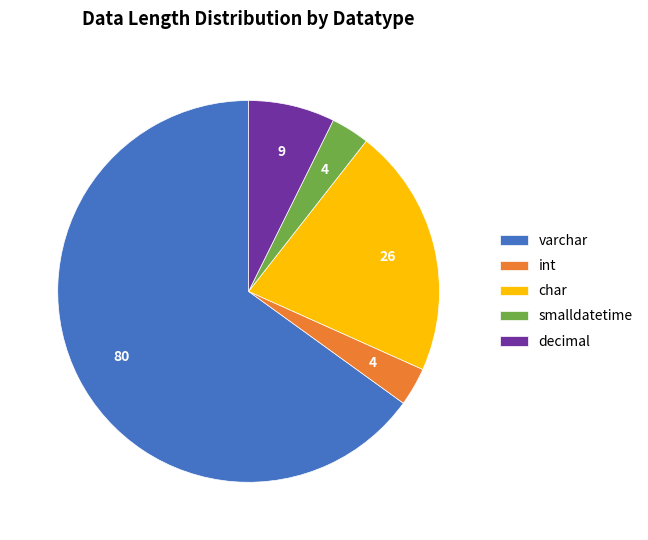

True or false: decimal accounts for 1% of the total.

False